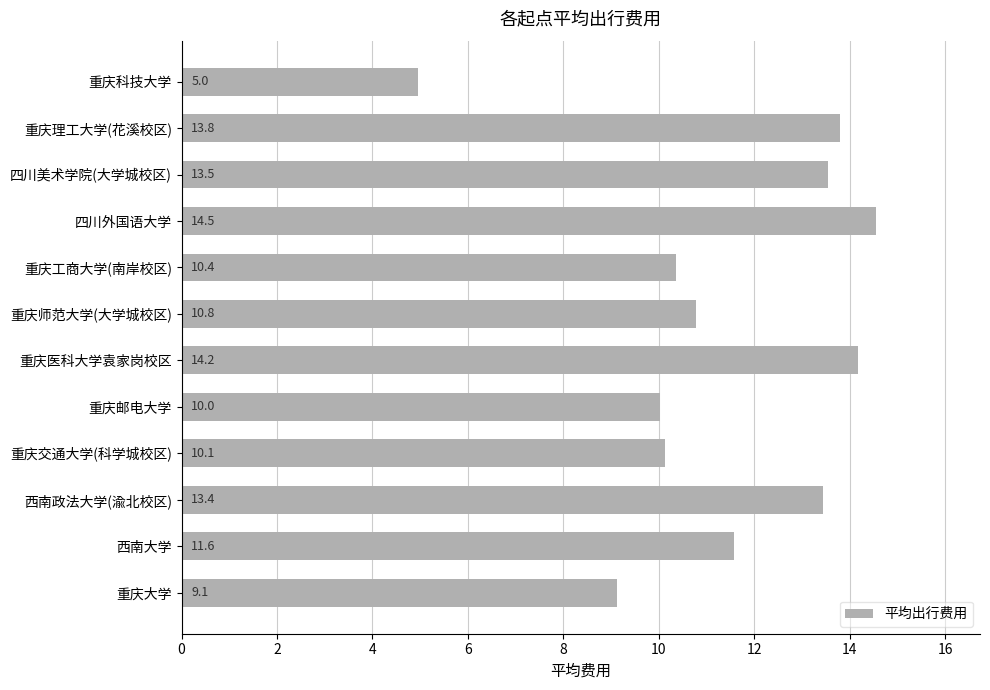

What is the ratio of the value at 重庆交通大学(科学城校区) to the value at 重庆科技大学?

2.0